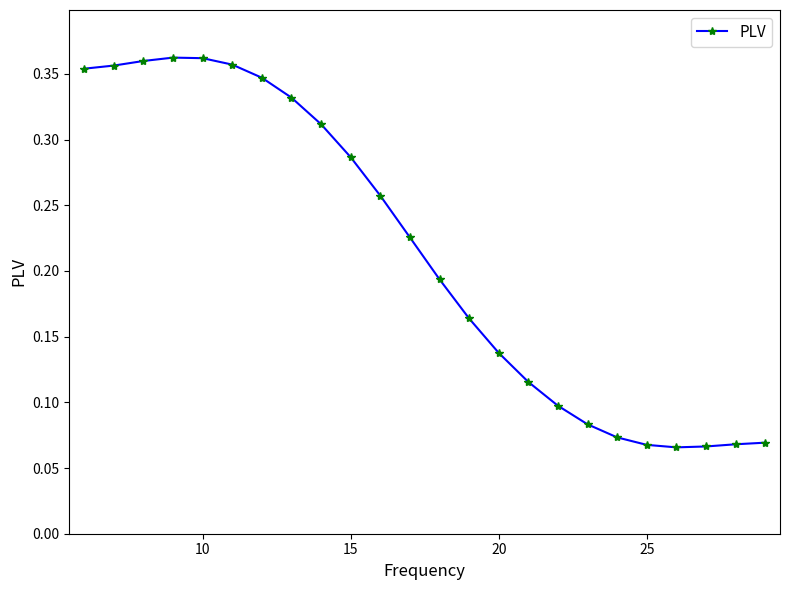

How many categories are shown in the chart?

24